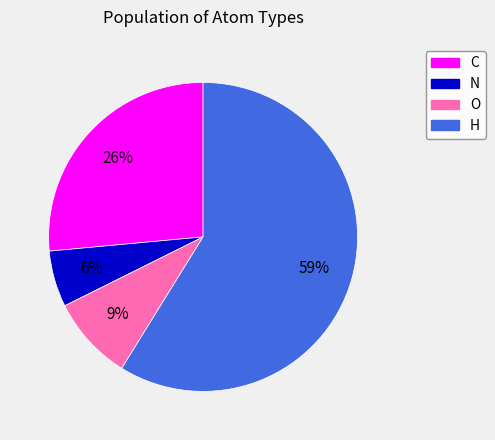

What is the majority slice?

H